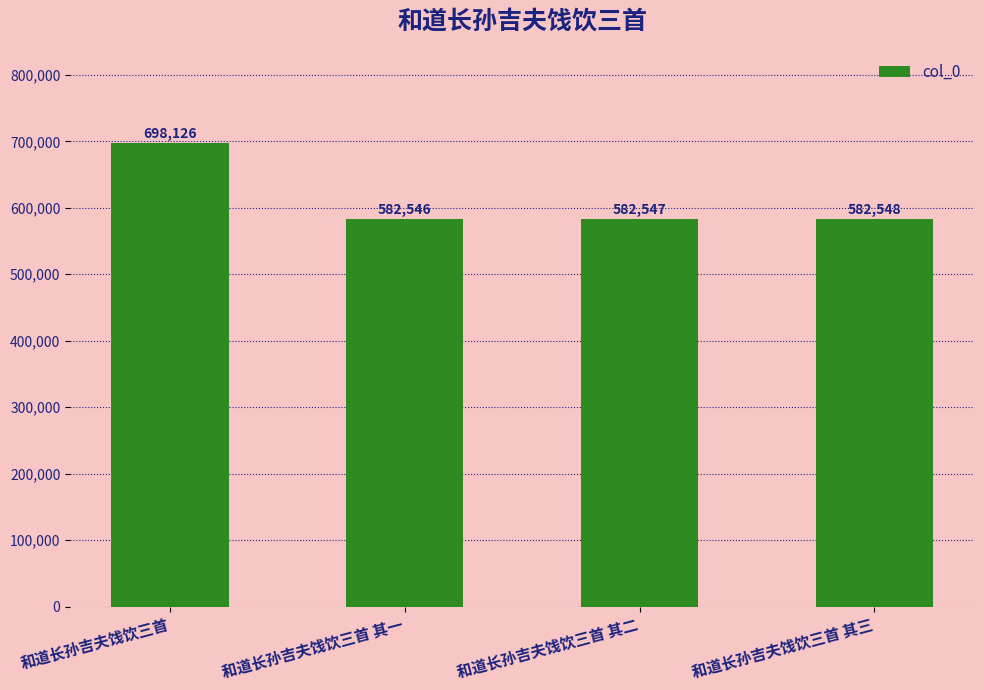

How many bars are there in total?

4